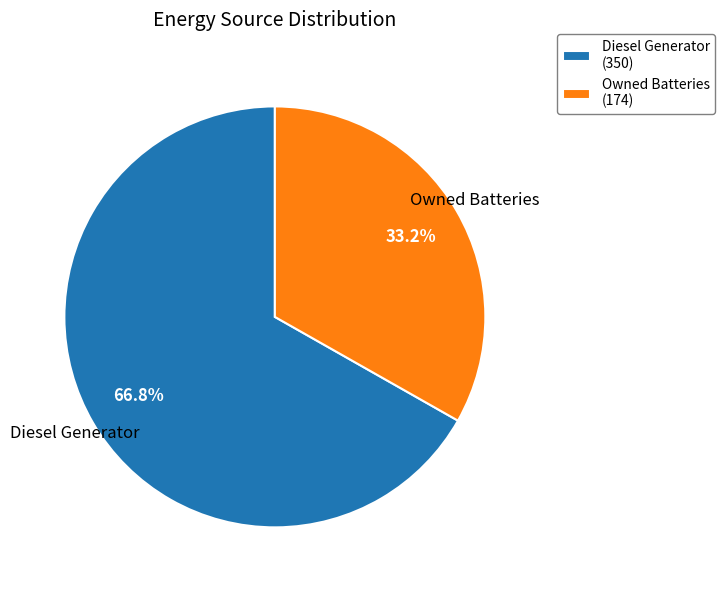

Is there a majority slice in this chart?

Yes